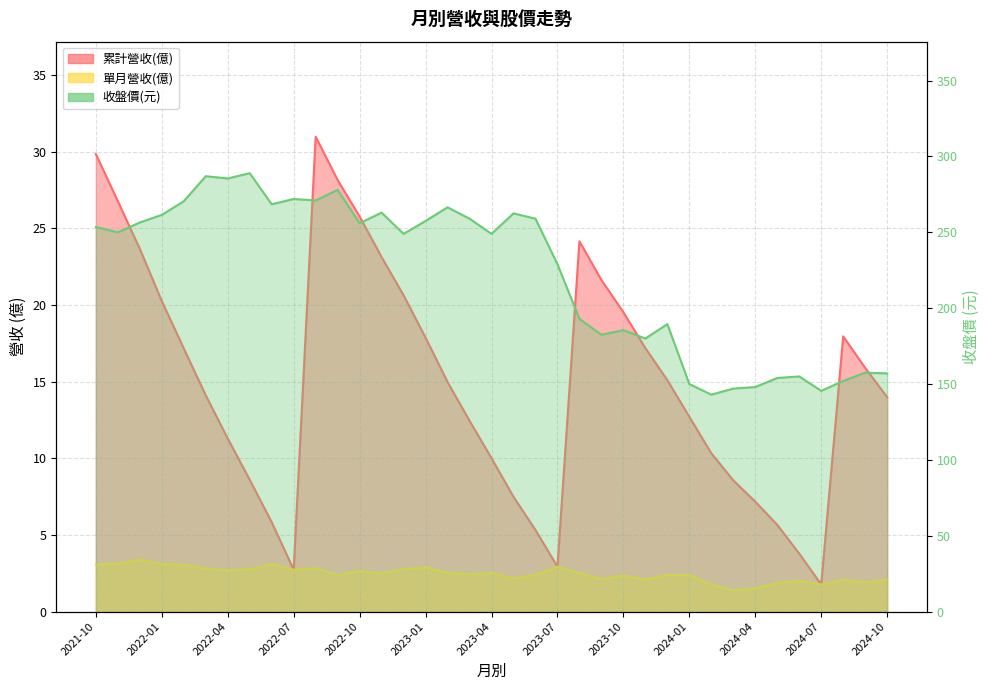

List the labels in order of 累計營收(億) value, smallest first.

2024-07, 2022-07, 2023-07, 2024-06, 2023-06, 2024-05, 2022-06, 2024-04, 2023-05, 2024-03, 2022-05, 2023-04, 2024-02, 2022-04, 2023-03, 2024-01, 2024-10, 2022-03, 2023-02, 2023-12, 2024-09, 2022-02, 2023-11, 2023-01, 2024-08, 2023-10, 2022-01, 2022-12, 2023-09, 2022-11, 2021-12, 2023-08, 2022-10, 2021-11, 2022-09, 2021-10, 2022-08